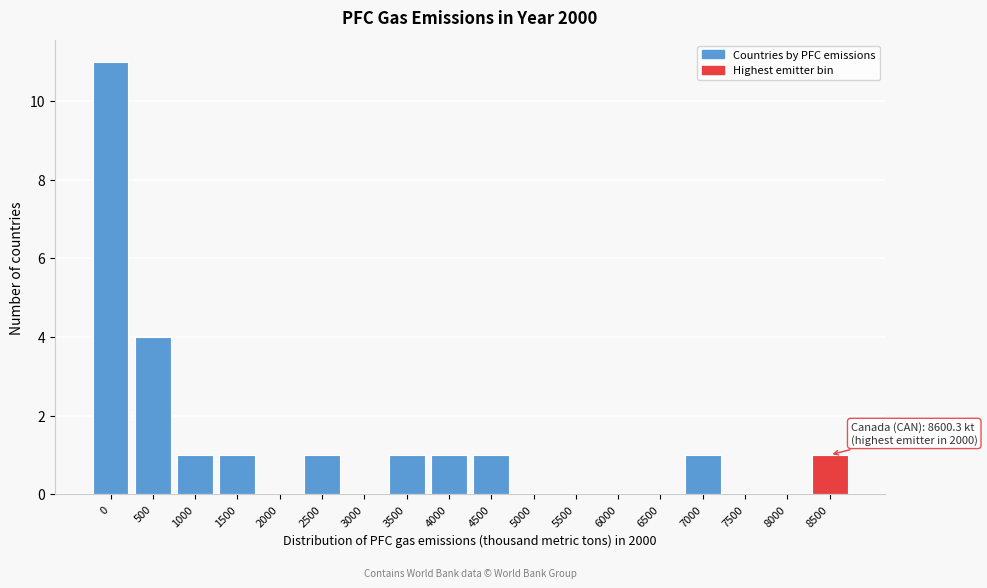

Reading left to right, list all the values displayed in this chart.

0=11	500=4	1000=1	1500=1	2000=0	2500=1	3000=0	3500=1	4000=1	4500=1	5000=0	5500=0	6000=0	6500=0	7000=1	7500=0	8000=0	8500=1